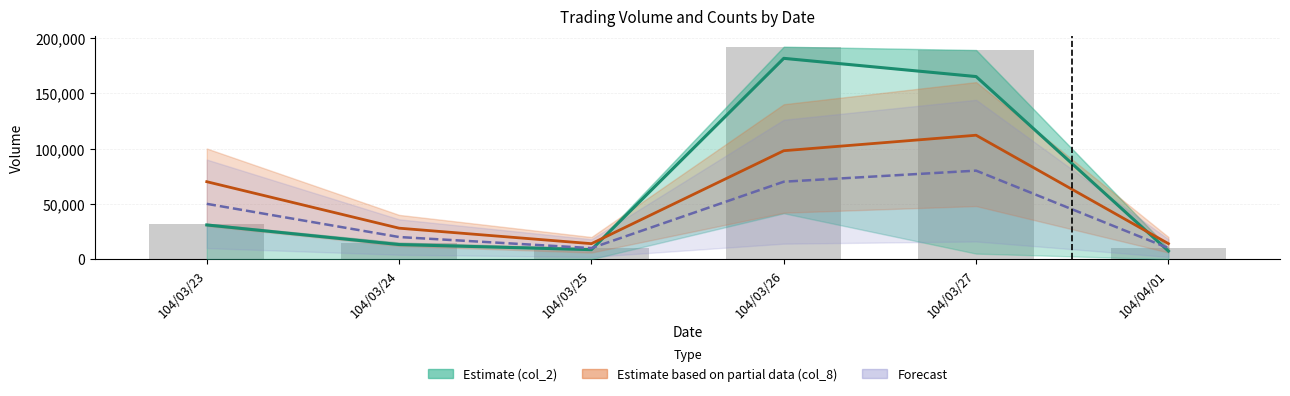

What position from the left is 104/03/25?

3